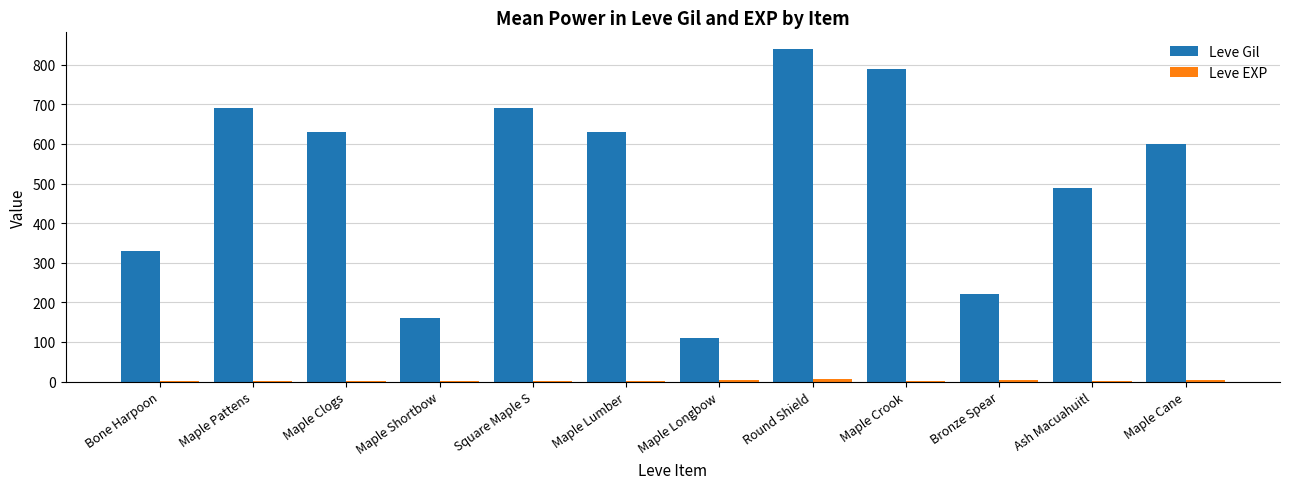

The value of Leve Gil at Bronze Spear is 220. True or false?

True